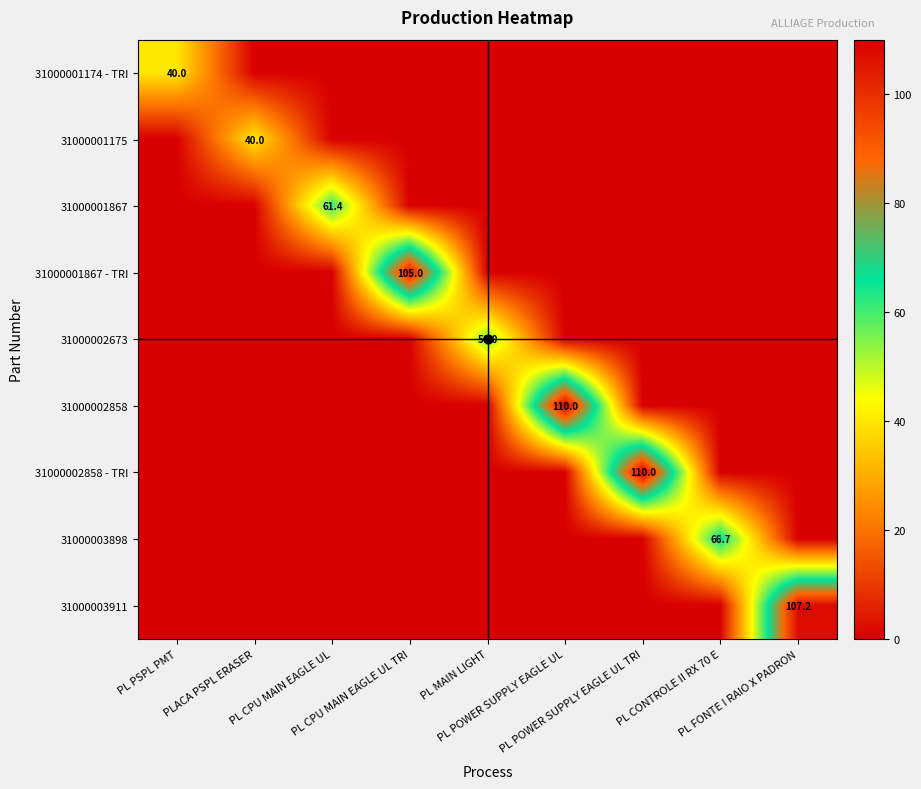

How many distinct data groups are displayed?

9